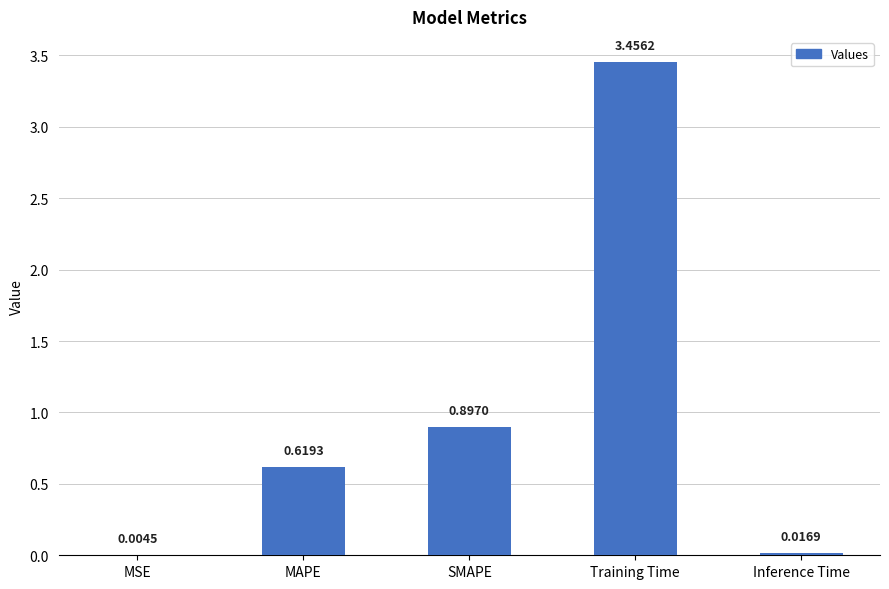

Which category has the highest value across all series?

Training Time